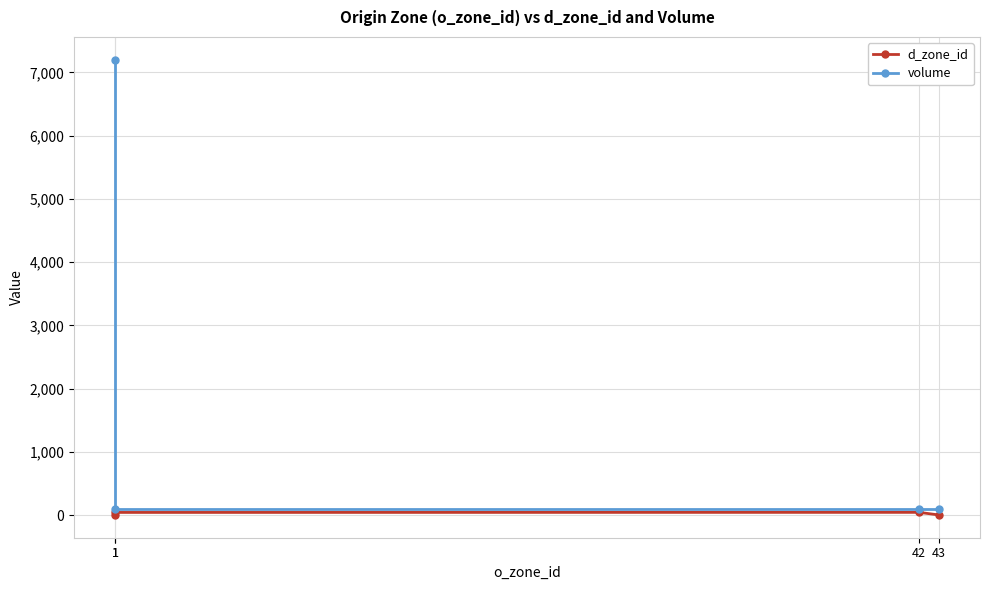

True or false: volume and d_zone_id cross at least once.

False